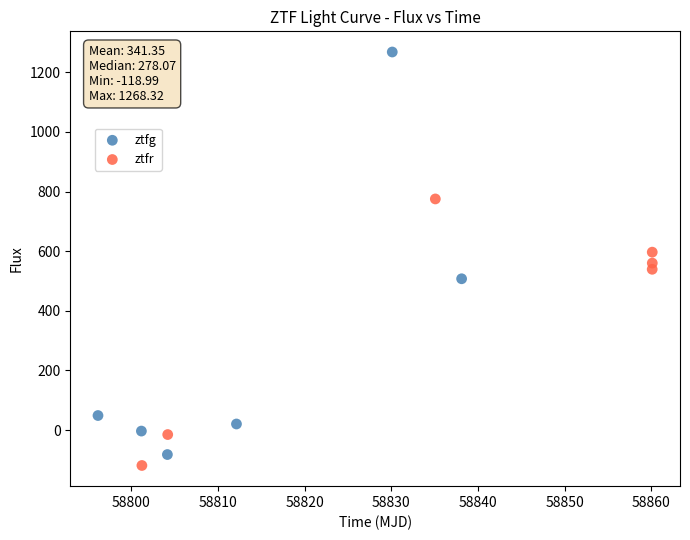

Which series contains the highest Y value?

ztfg